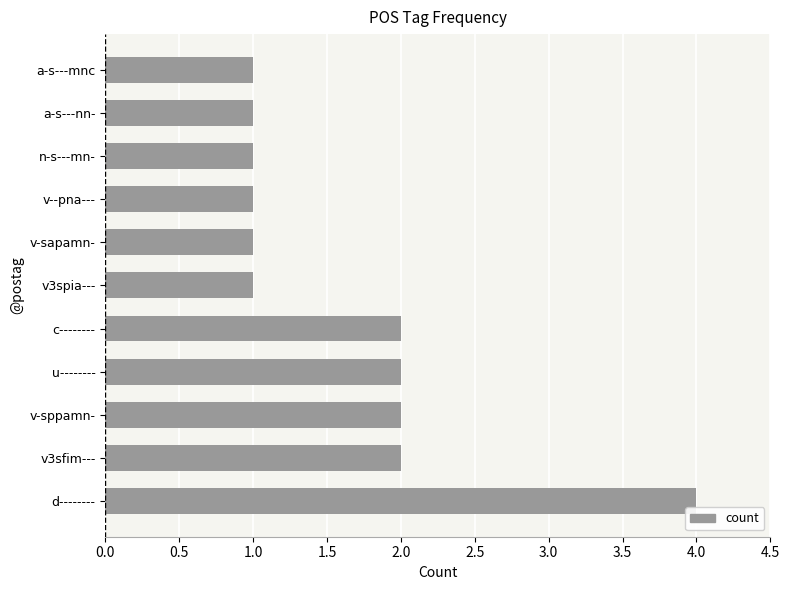

Approximately how many times larger is the value at n-s---mn- compared to v--pna---?

1.0